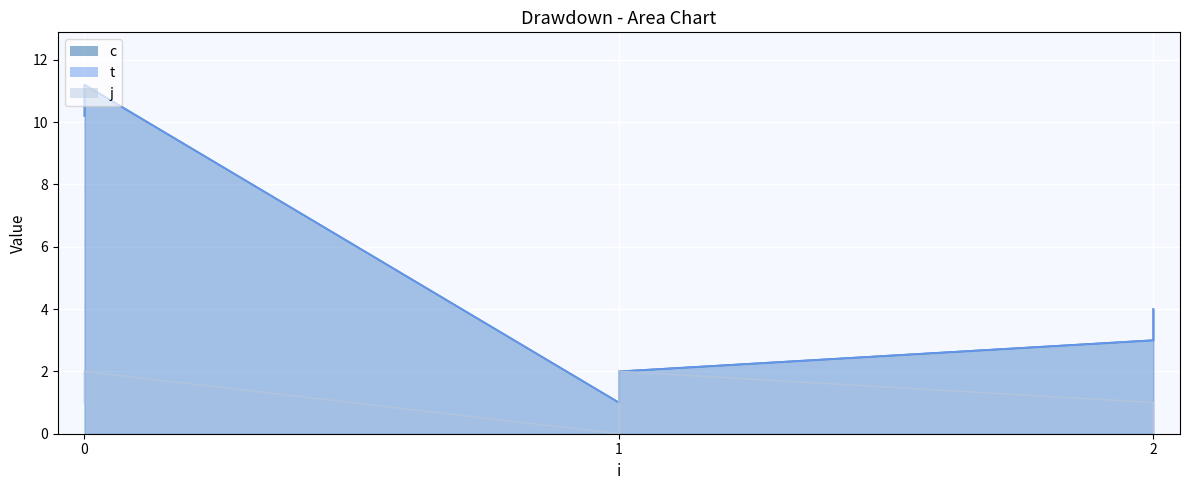

True or false: j has a value of 0.6 at 2.

False